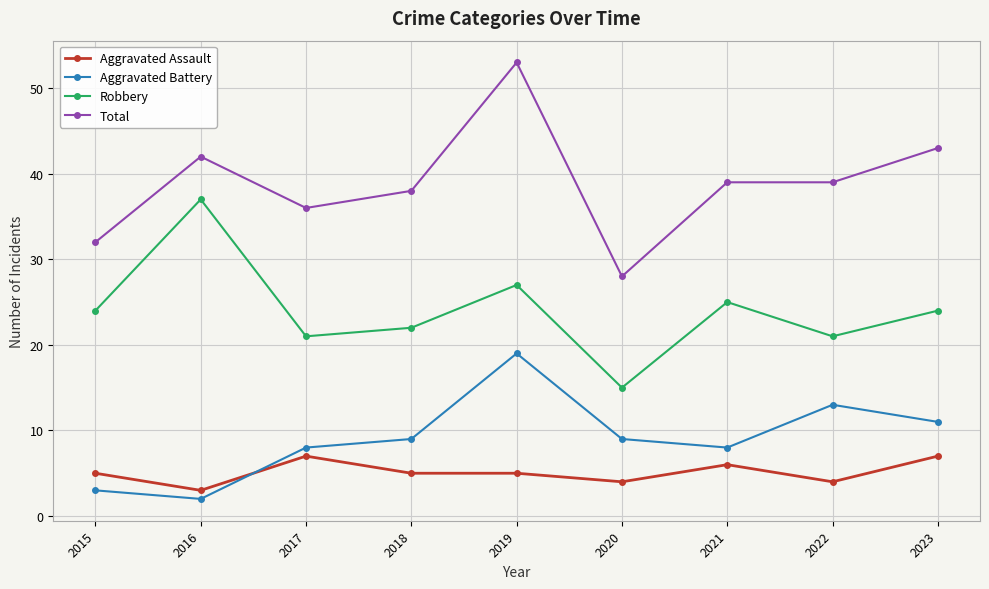

True or false: Total and Aggravated Assault intersect in this chart.

False